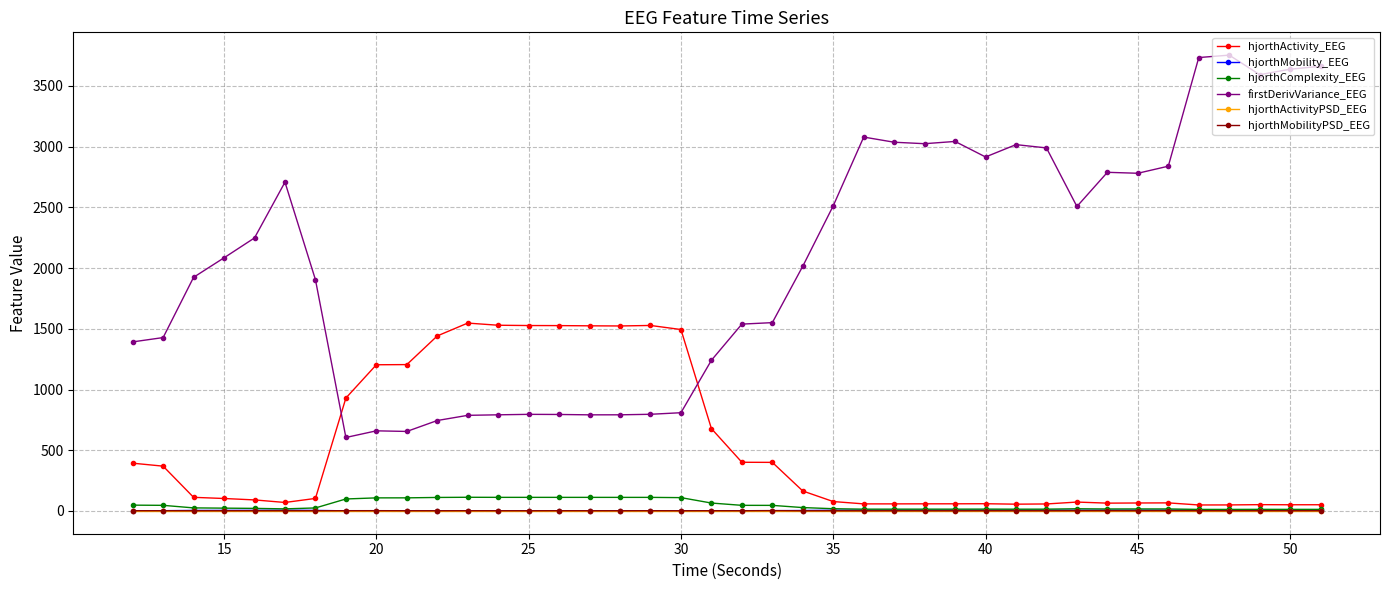

Which series has the largest total across all categories?

firstDerivVariance_EEG